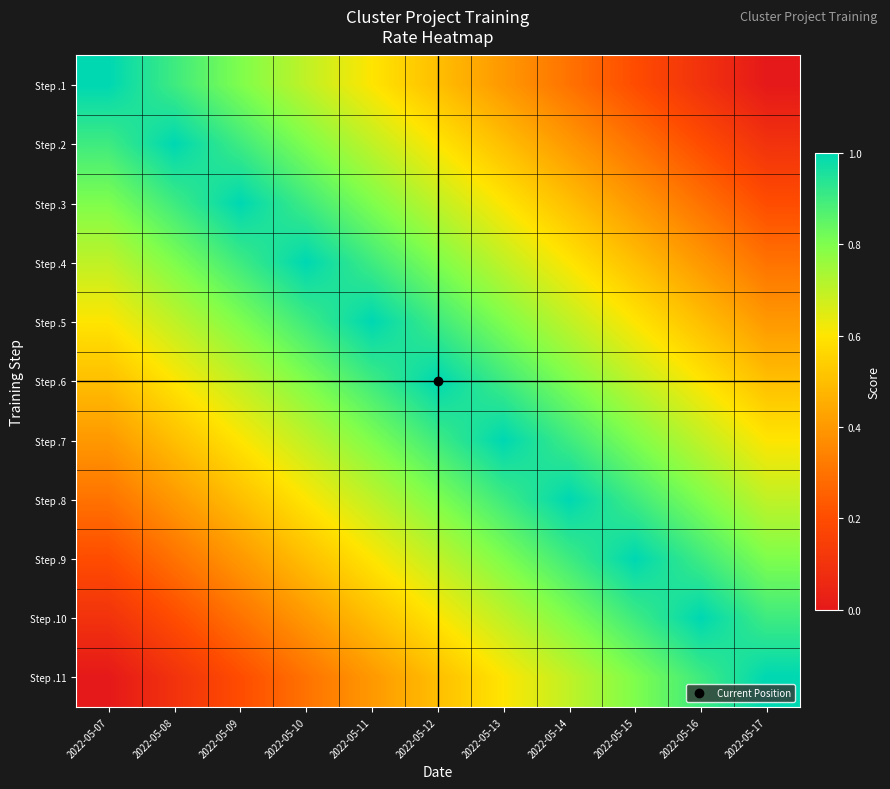

Reading left to right, transcribe all the data shown in this chart.

Step .1: 2022-05-07=1.0	2022-05-08=0.9	2022-05-09=0.8	2022-05-10=0.7	2022-05-11=0.6	2022-05-12=0.5	2022-05-13=0.4	2022-05-14=0.3	2022-05-15=0.2	2022-05-16=0.1	2022-05-17=0.0
Step .2: 2022-05-07=0.9	2022-05-08=1.0	2022-05-09=0.9	2022-05-10=0.8	2022-05-11=0.7	2022-05-12=0.6	2022-05-13=0.5	2022-05-14=0.4	2022-05-15=0.3	2022-05-16=0.2	2022-05-17=0.1
Step .3: 2022-05-07=0.8	2022-05-08=0.9	2022-05-09=1.0	2022-05-10=0.9	2022-05-11=0.8	2022-05-12=0.7	2022-05-13=0.6	2022-05-14=0.5	2022-05-15=0.4	2022-05-16=0.3	2022-05-17=0.2
Step .4: 2022-05-07=0.7	2022-05-08=0.8	2022-05-09=0.9	2022-05-10=1.0	2022-05-11=0.9	2022-05-12=0.8	2022-05-13=0.7	2022-05-14=0.6	2022-05-15=0.5	2022-05-16=0.4	2022-05-17=0.3
Step .5: 2022-05-07=0.6	2022-05-08=0.7	2022-05-09=0.8	2022-05-10=0.9	2022-05-11=1.0	2022-05-12=0.9	2022-05-13=0.8	2022-05-14=0.7	2022-05-15=0.6	2022-05-16=0.5	2022-05-17=0.4
Step .6: 2022-05-07=0.5	2022-05-08=0.6	2022-05-09=0.7	2022-05-10=0.8	2022-05-11=0.9	2022-05-12=1.0	2022-05-13=0.9	2022-05-14=0.8	2022-05-15=0.7	2022-05-16=0.6	2022-05-17=0.5
Step .7: 2022-05-07=0.4	2022-05-08=0.5	2022-05-09=0.6	2022-05-10=0.7	2022-05-11=0.8	2022-05-12=0.9	2022-05-13=1.0	2022-05-14=0.9	2022-05-15=0.8	2022-05-16=0.7	2022-05-17=0.6
Step .8: 2022-05-07=0.3	2022-05-08=0.4	2022-05-09=0.5	2022-05-10=0.6	2022-05-11=0.7	2022-05-12=0.8	2022-05-13=0.9	2022-05-14=1.0	2022-05-15=0.9	2022-05-16=0.8	2022-05-17=0.7
Step .9: 2022-05-07=0.2	2022-05-08=0.3	2022-05-09=0.4	2022-05-10=0.5	2022-05-11=0.6	2022-05-12=0.7	2022-05-13=0.8	2022-05-14=0.9	2022-05-15=1.0	2022-05-16=0.9	2022-05-17=0.8
Step .10: 2022-05-07=0.1	2022-05-08=0.2	2022-05-09=0.3	2022-05-10=0.4	2022-05-11=0.5	2022-05-12=0.6	2022-05-13=0.7	2022-05-14=0.8	2022-05-15=0.9	2022-05-16=1.0	2022-05-17=0.9
Step .11: 2022-05-07=0.0	2022-05-08=0.1	2022-05-09=0.2	2022-05-10=0.3	2022-05-11=0.4	2022-05-12=0.5	2022-05-13=0.6	2022-05-14=0.7	2022-05-15=0.8	2022-05-16=0.9	2022-05-17=1.0